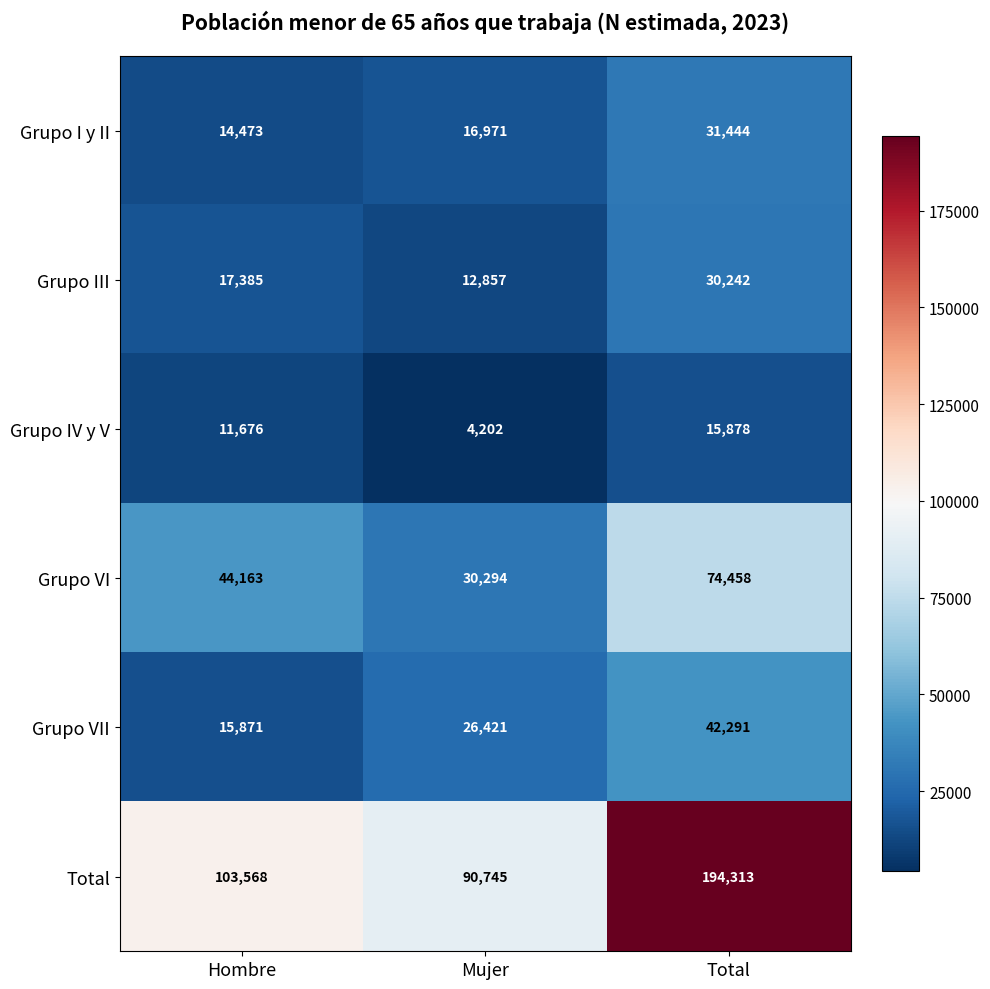

At which category does the chart reach its peak across all series?

Total